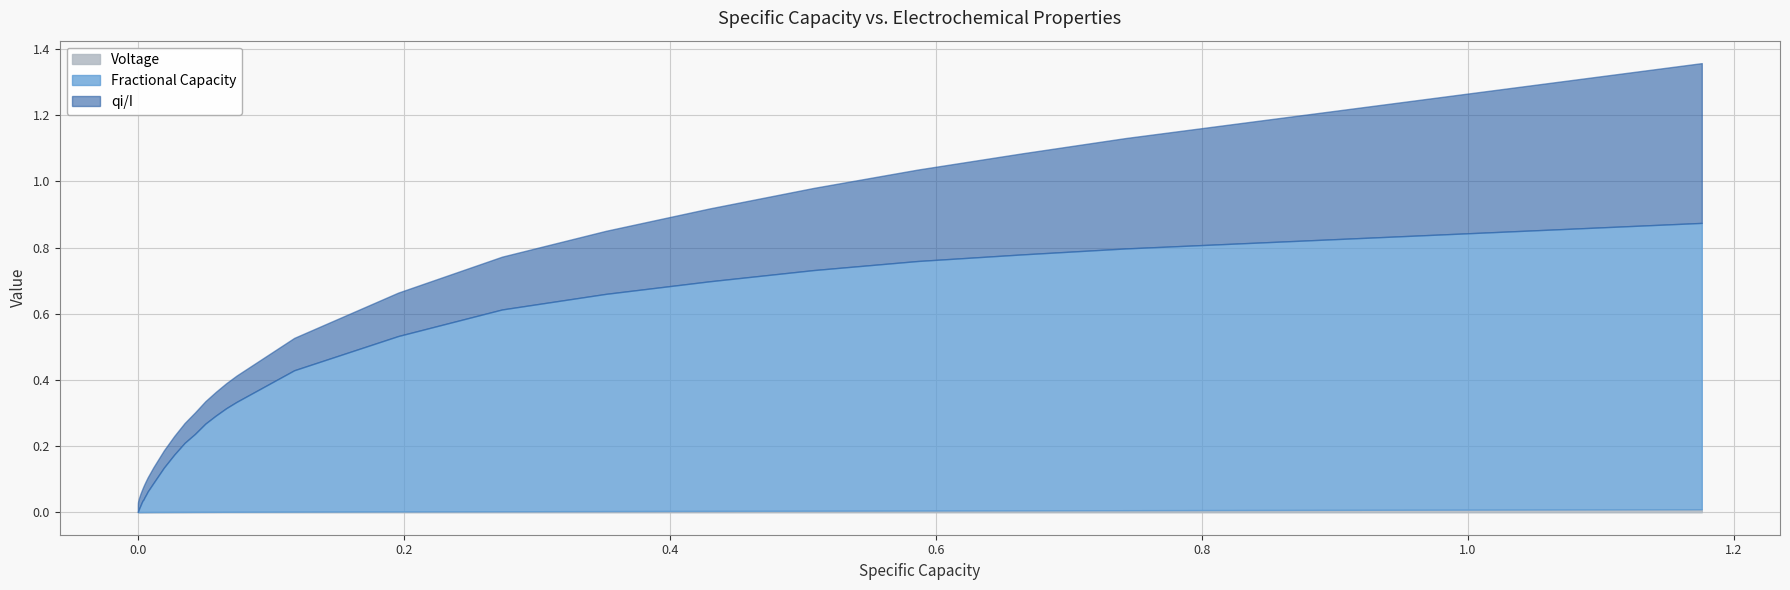

True or false: Voltage and qi/I intersect in this chart.

False